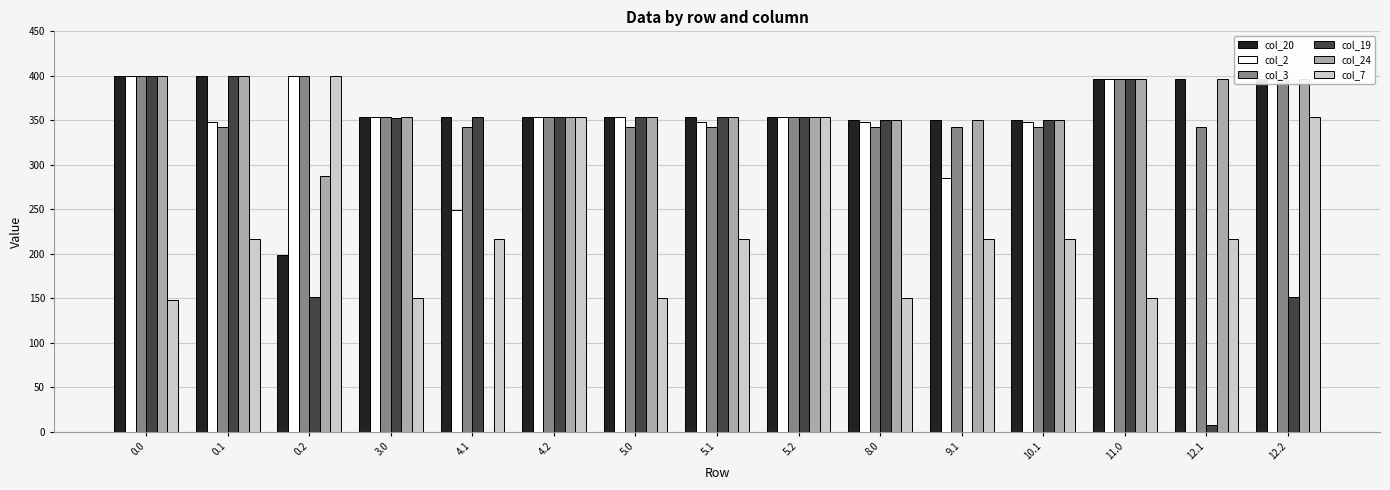

Is it true that col_2 equals 633.9 at 12.2?

False